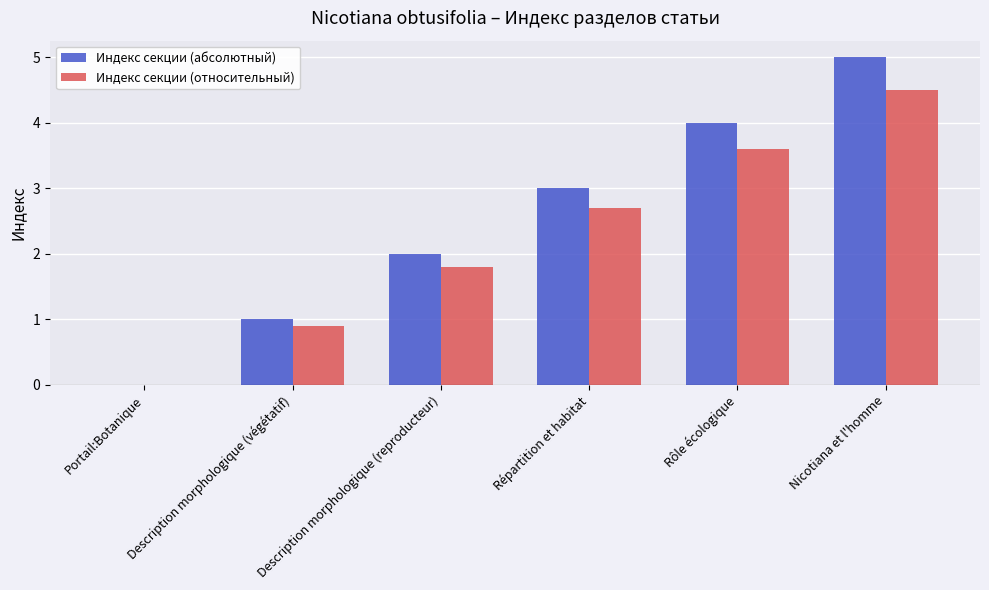

How many groups of bars are there?

6